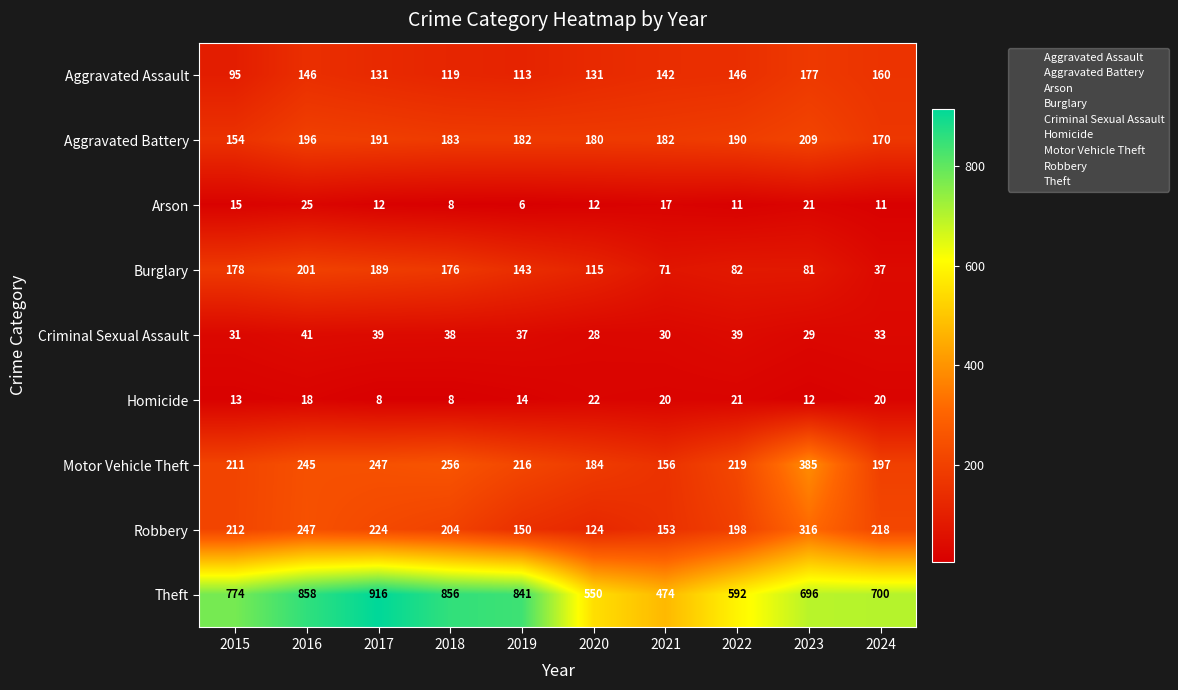

Which series has the largest total across all categories?

Theft